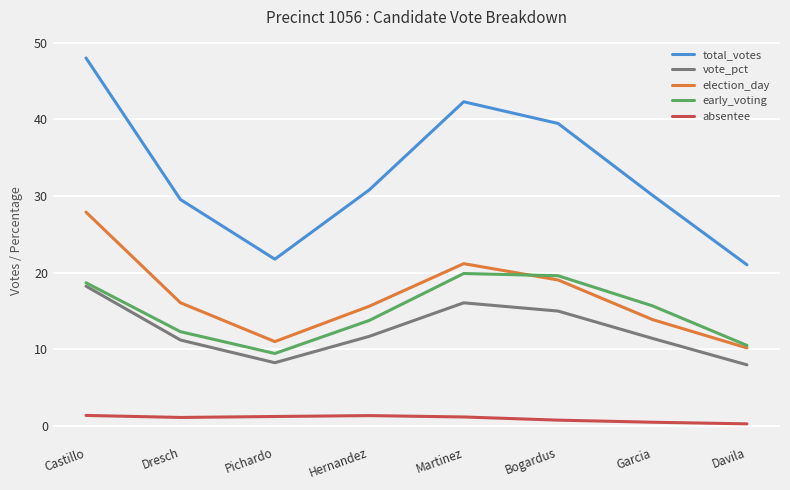

How many lines are shown in the chart?

5